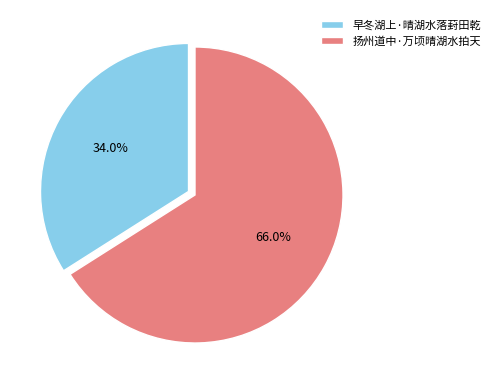

Which category has the smallest portion of the pie?

早冬湖上·晴湖水落葑田乾